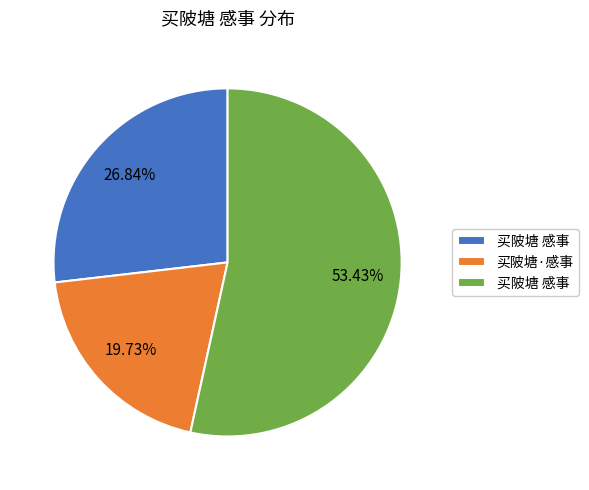

Does any single category account for the majority?

Yes